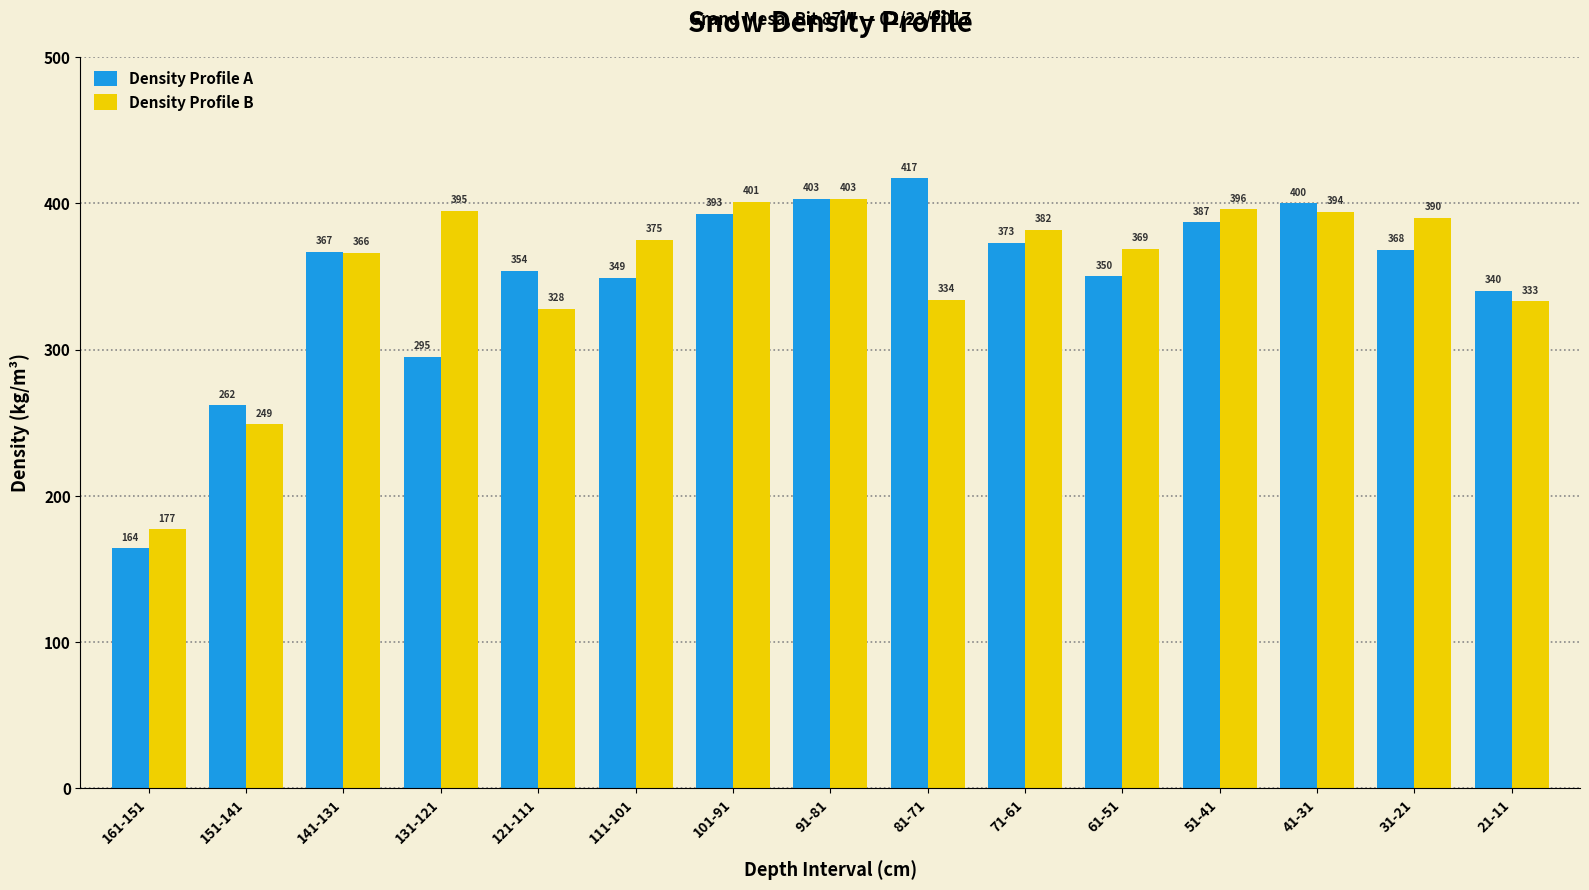

Where does the Density Profile B series first go above 375?

131-121